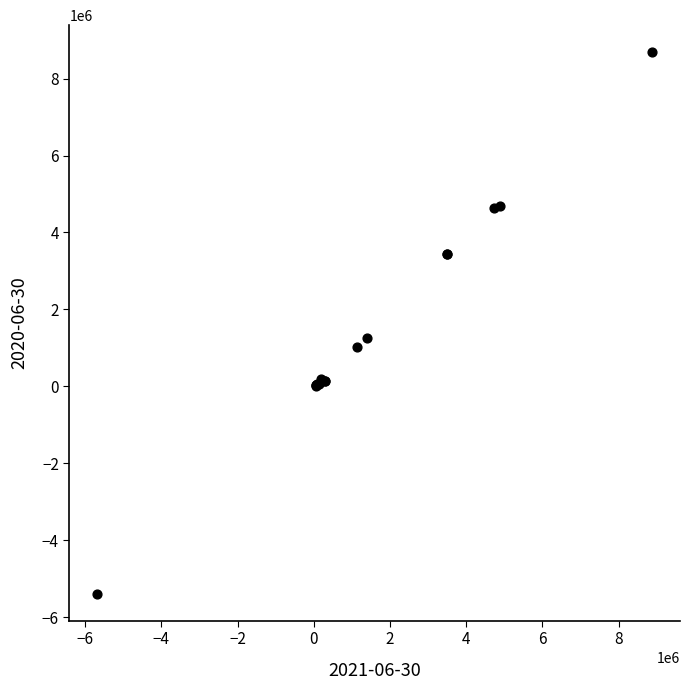

What Y value in the scatter plot is closest to 1649183?

1258397